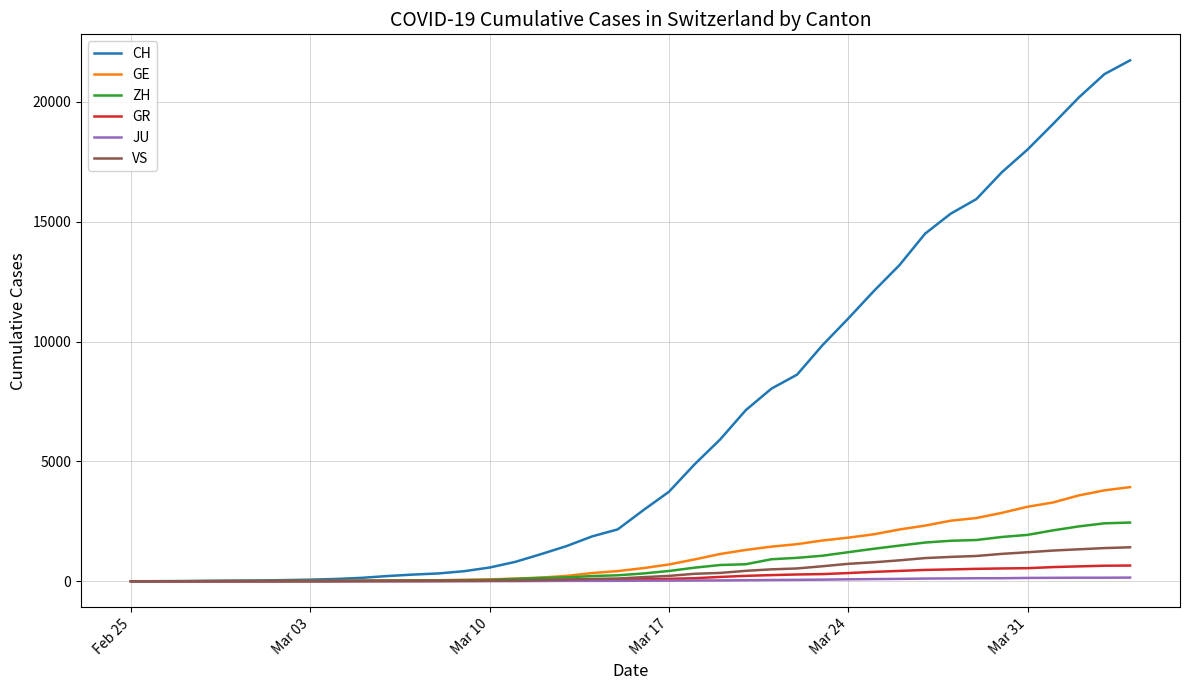

Does the chart have visible grid lines?

Yes